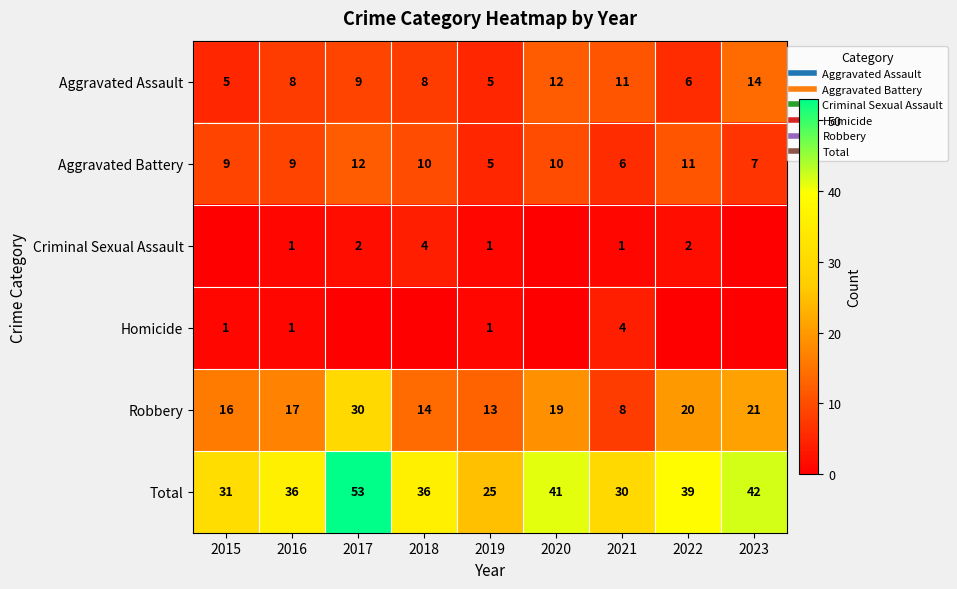

Which series has the largest range (max minus min)?

Total